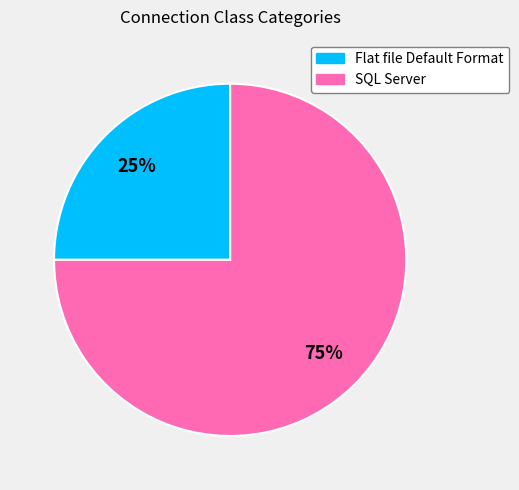

To the nearest percent, what is the average slice percentage?

50%